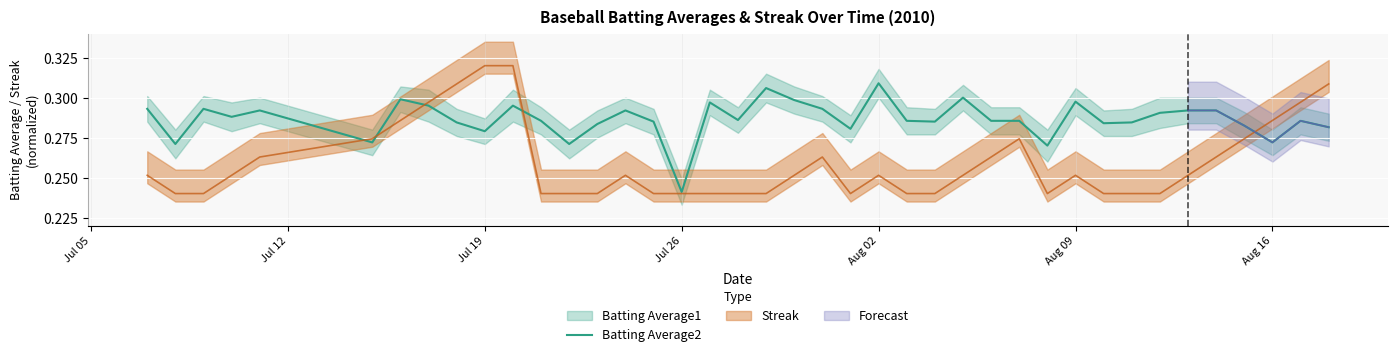

What is the value of the 15th point from the left?

0.3